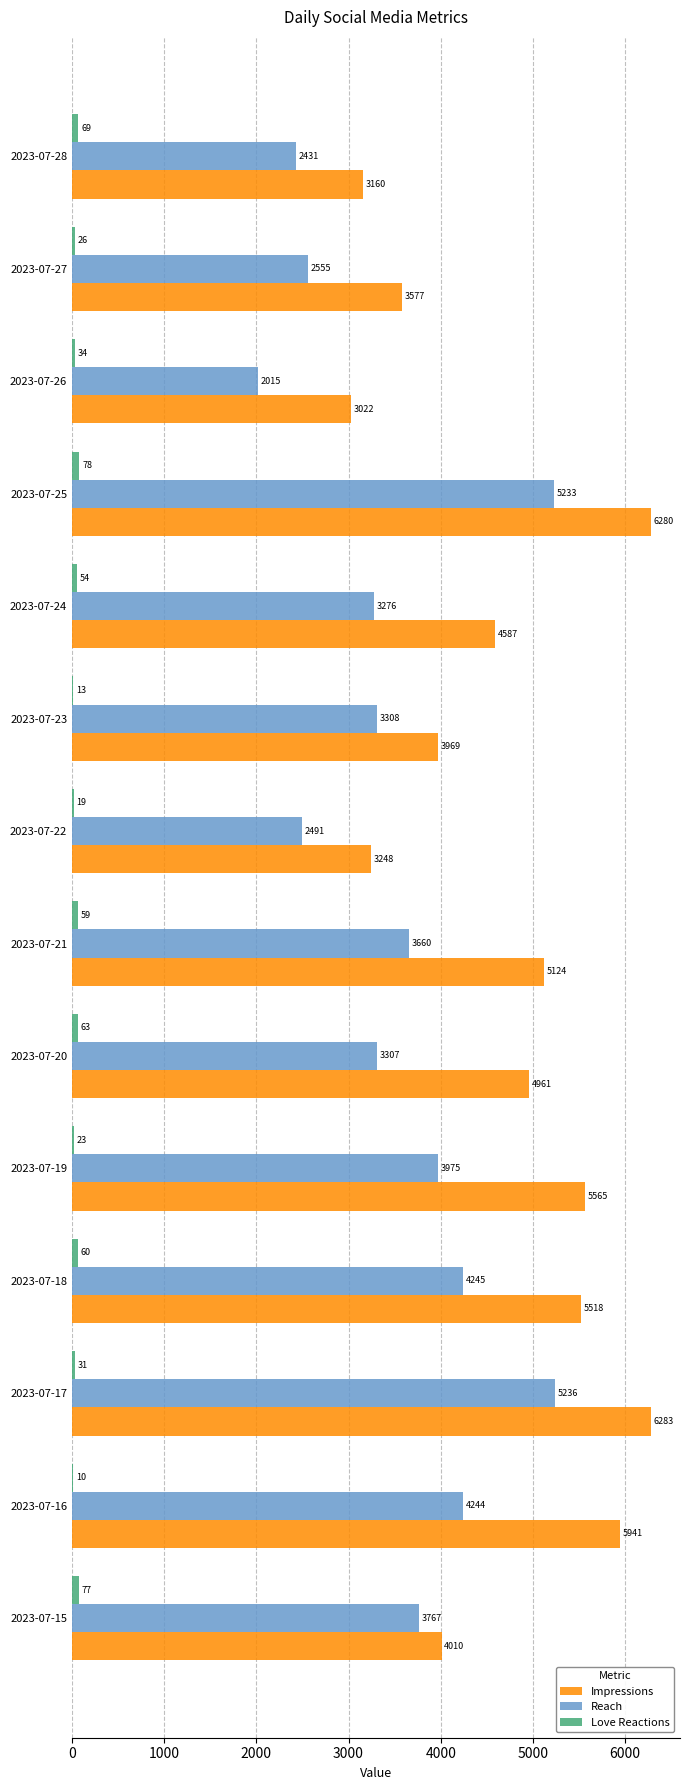

What are all the series names shown in the legend?

Impressions, Reach, Love Reactions